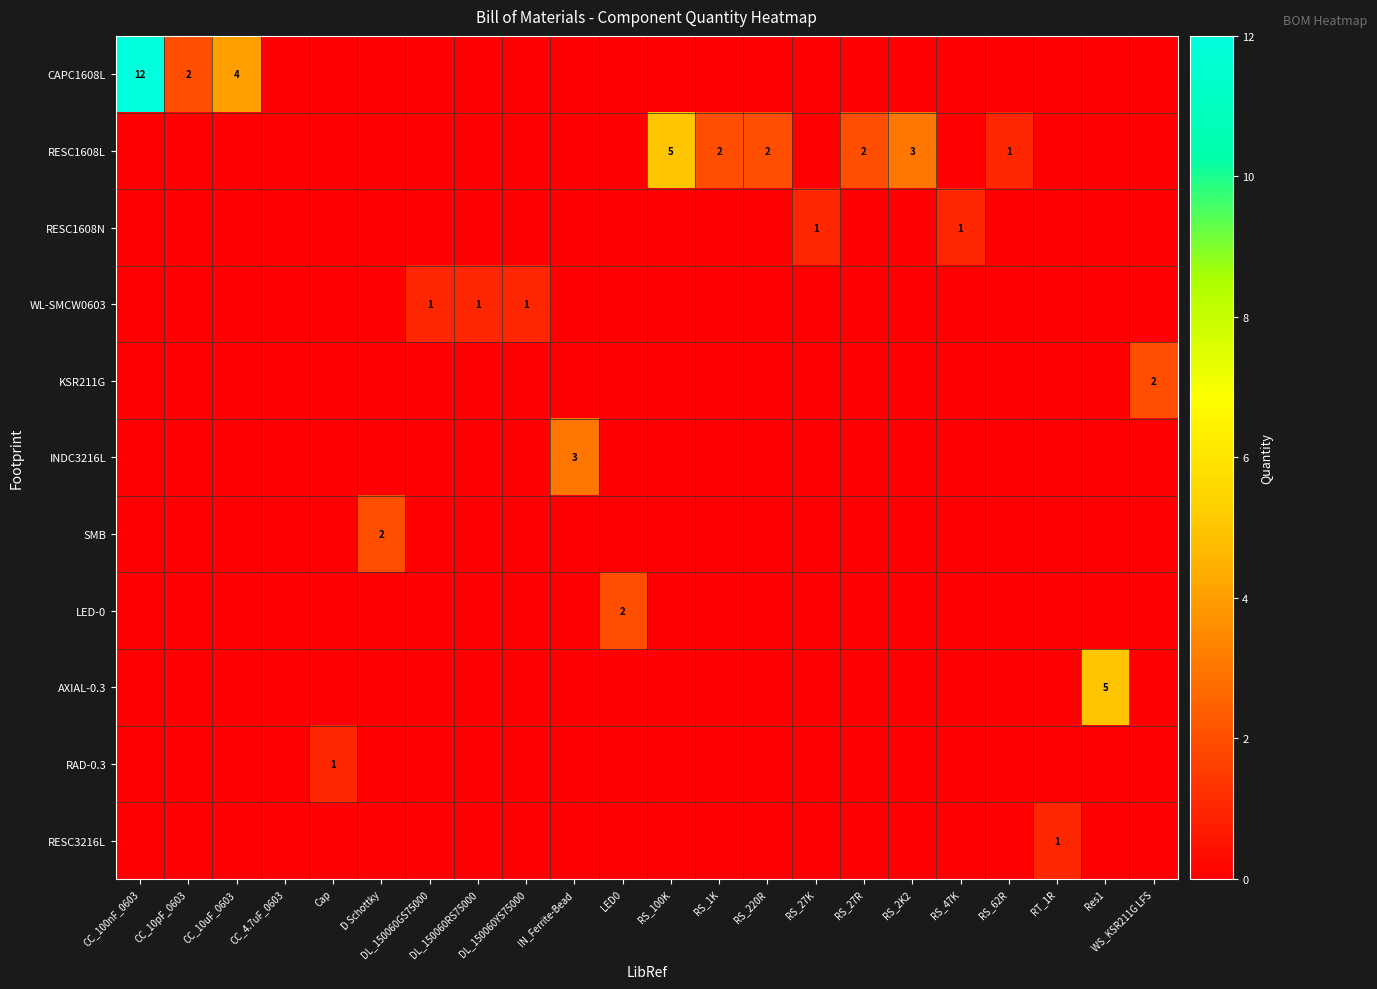

At which category is the sum across all series the highest?

CC_100nF_0603